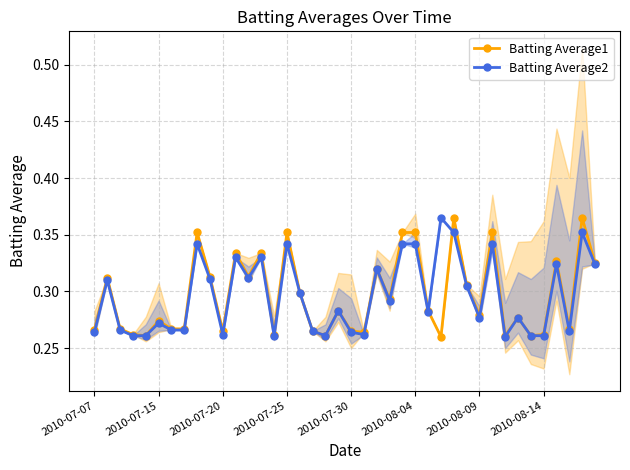

The value of Batting Average1 at 2010-07-20 is 0.4. True or false?

False